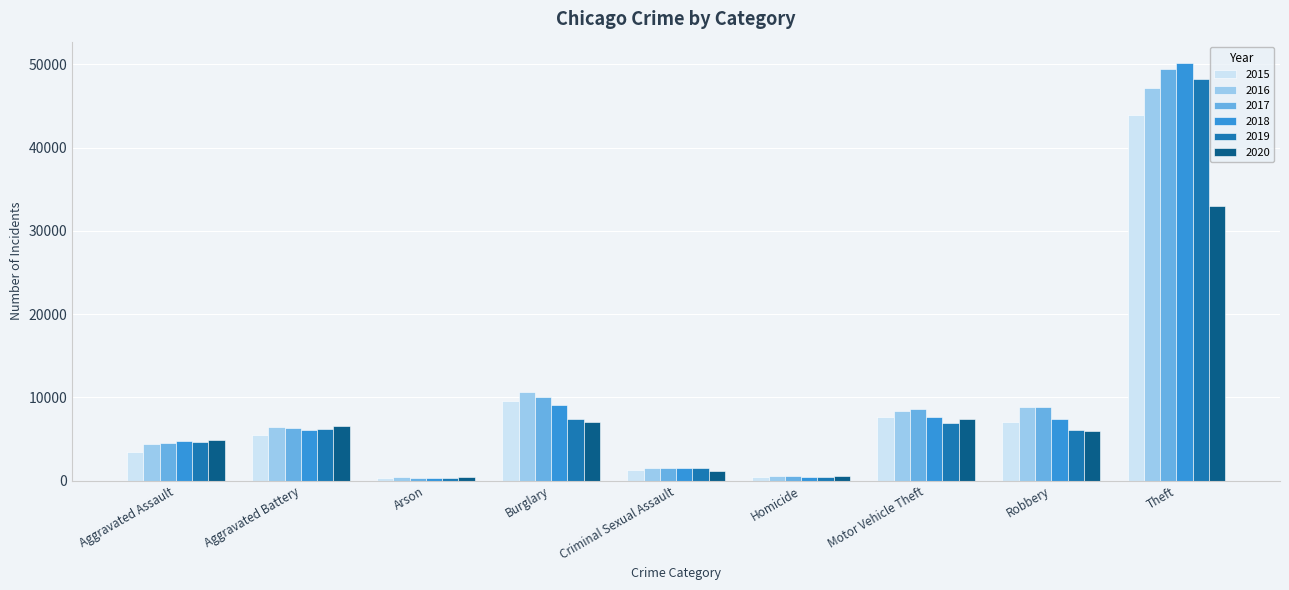

At how many categories does at least one series exceed 15069?

1